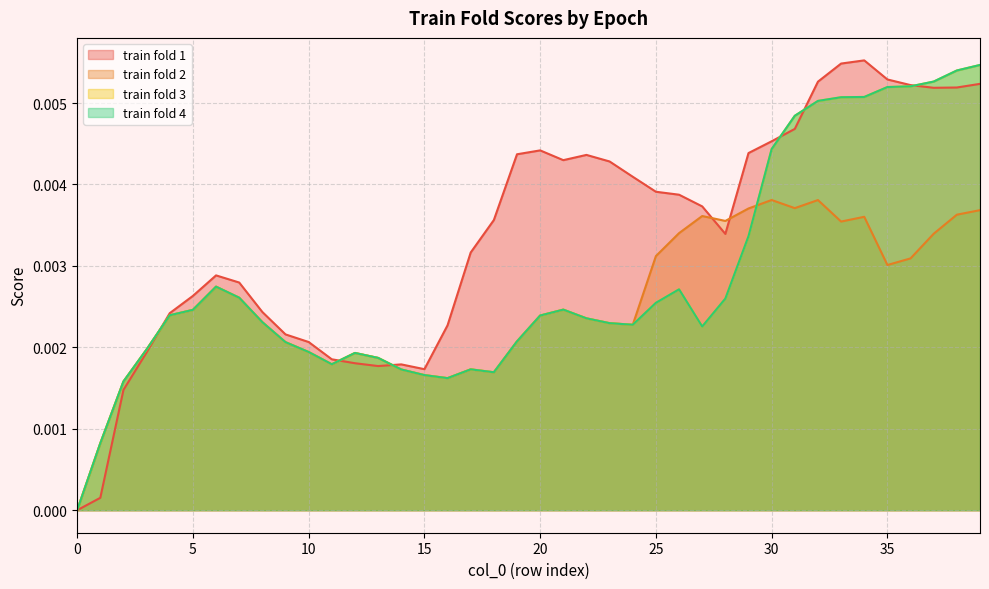

Rank the categories by train fold 4 value from highest to lowest.

39, 38, 37, 36, 35, 34, 33, 32, 31, 30, 29, 6, 26, 7, 28, 25, 21, 5, 4, 20, 22, 8, 23, 24, 27, 19, 9, 3, 10, 12, 13, 11, 17, 14, 18, 15, 16, 2, 1, 0